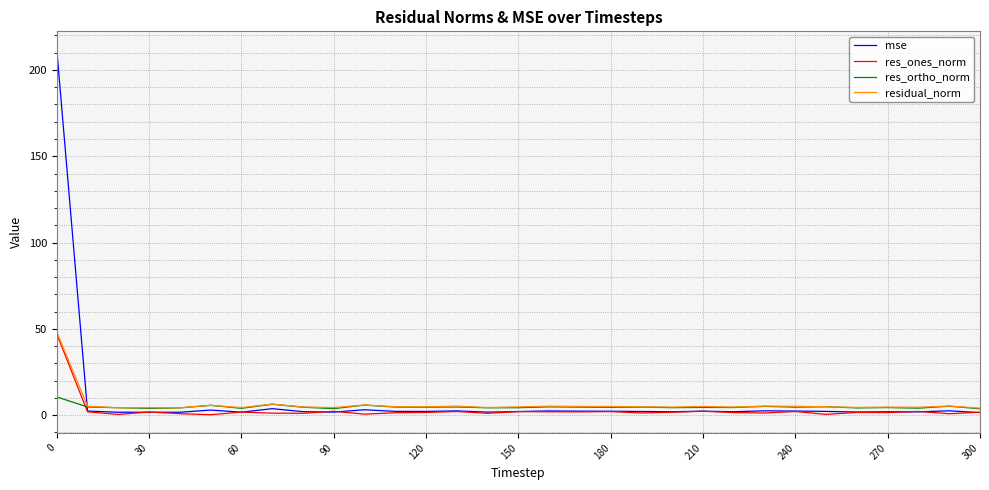

What is the greatest value displayed?

211.8